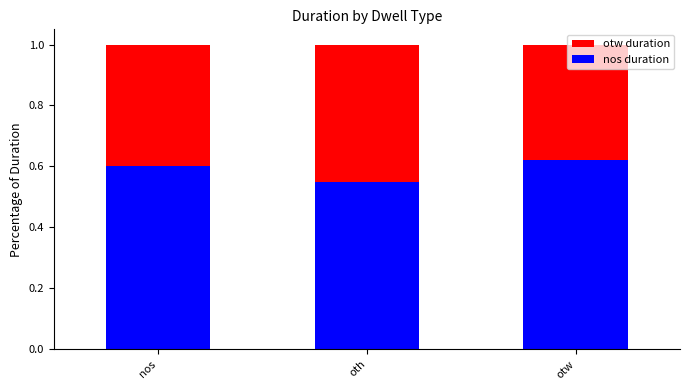

What is the total value across all series at oth?

1.0